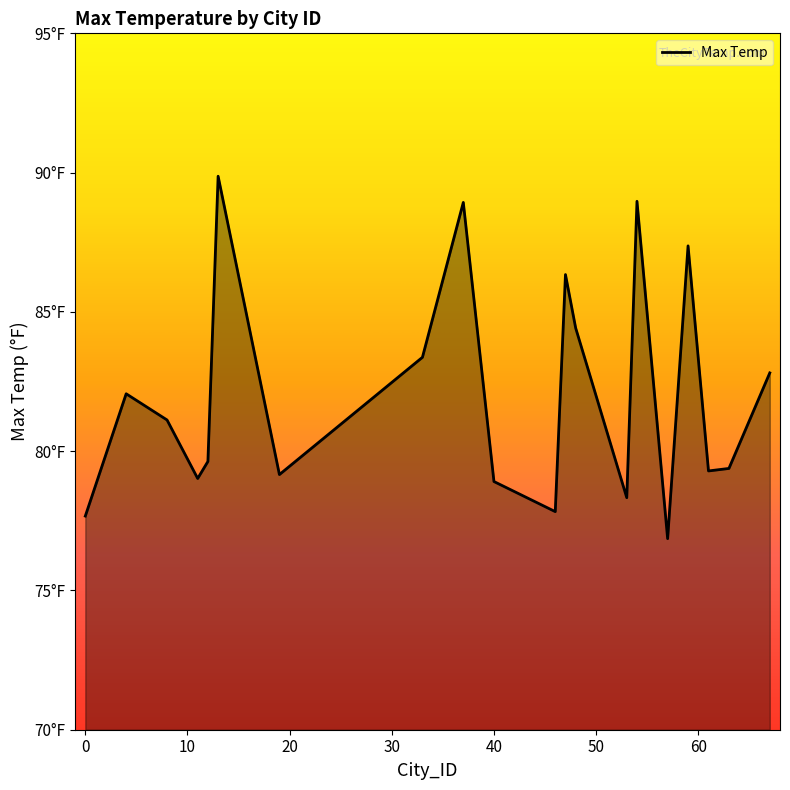

At which category does the data reach its first local peak?

4